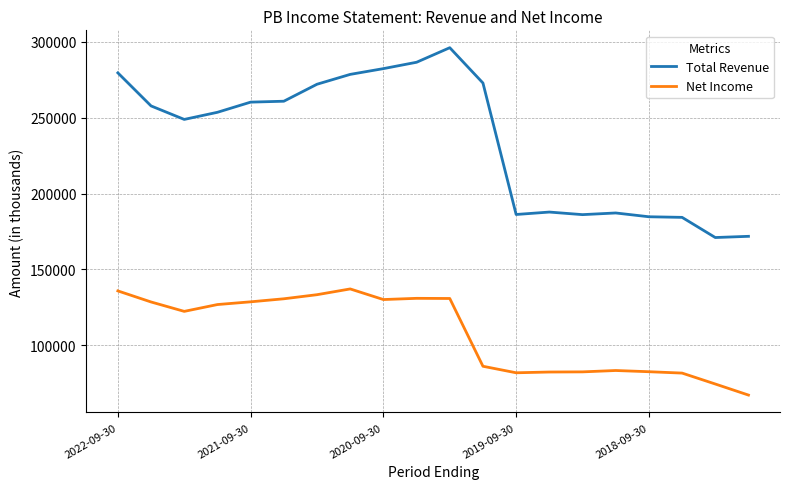

True or false: Net Income and Total Revenue cross at least once.

False